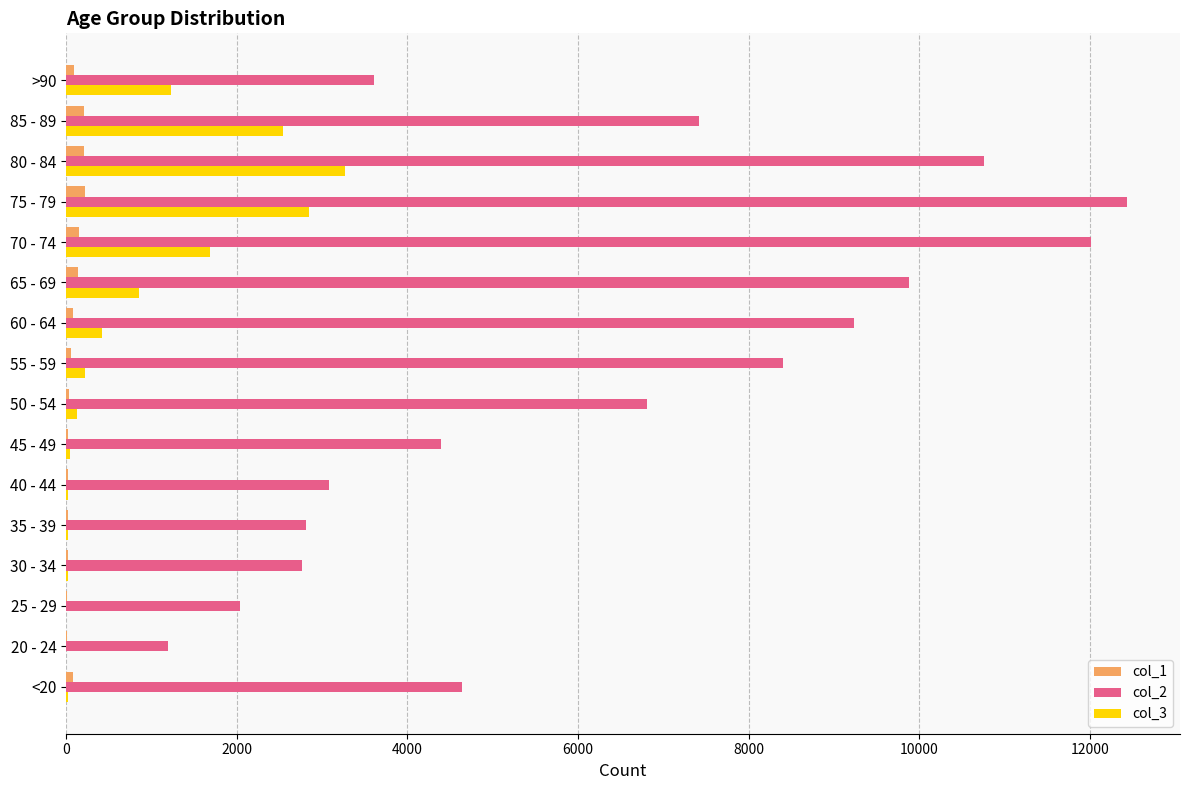

Where is col_3 nearest to the value 1638?

70 - 74